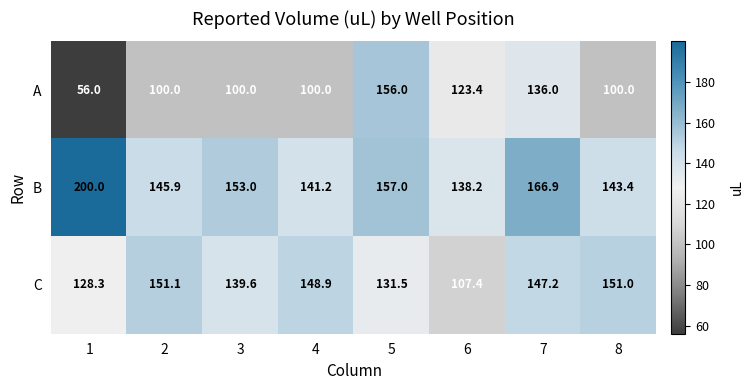

Which series has the largest total across all categories?

B